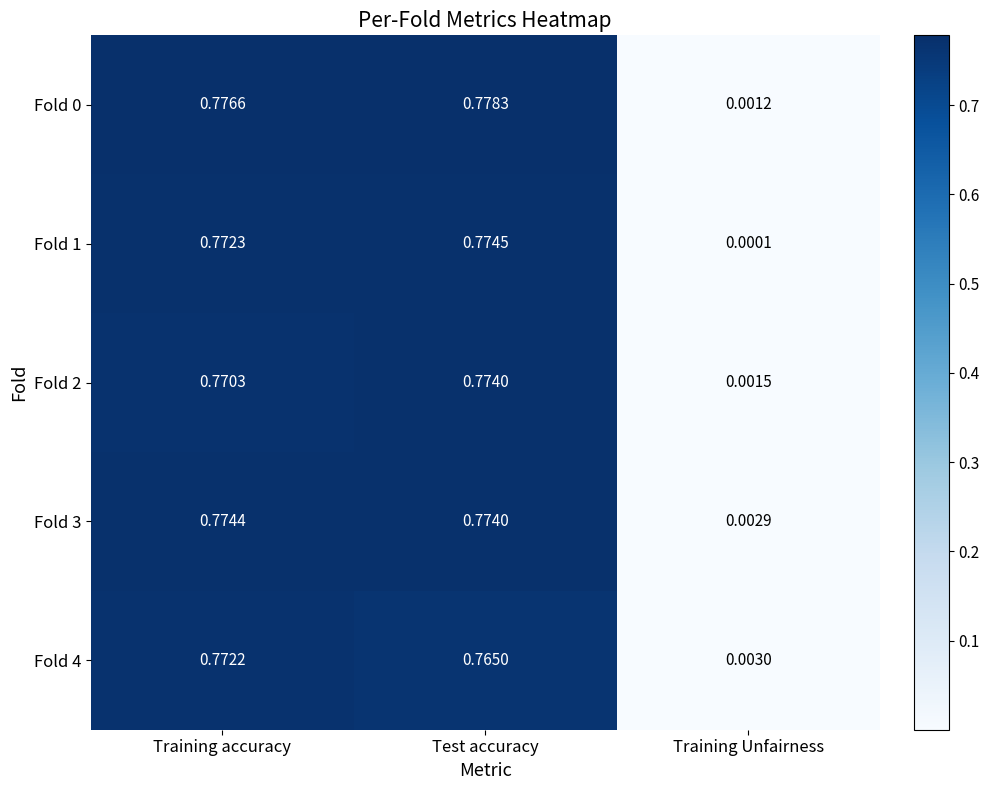

At which label does Fold 3 reach its minimum?

Training Unfairness